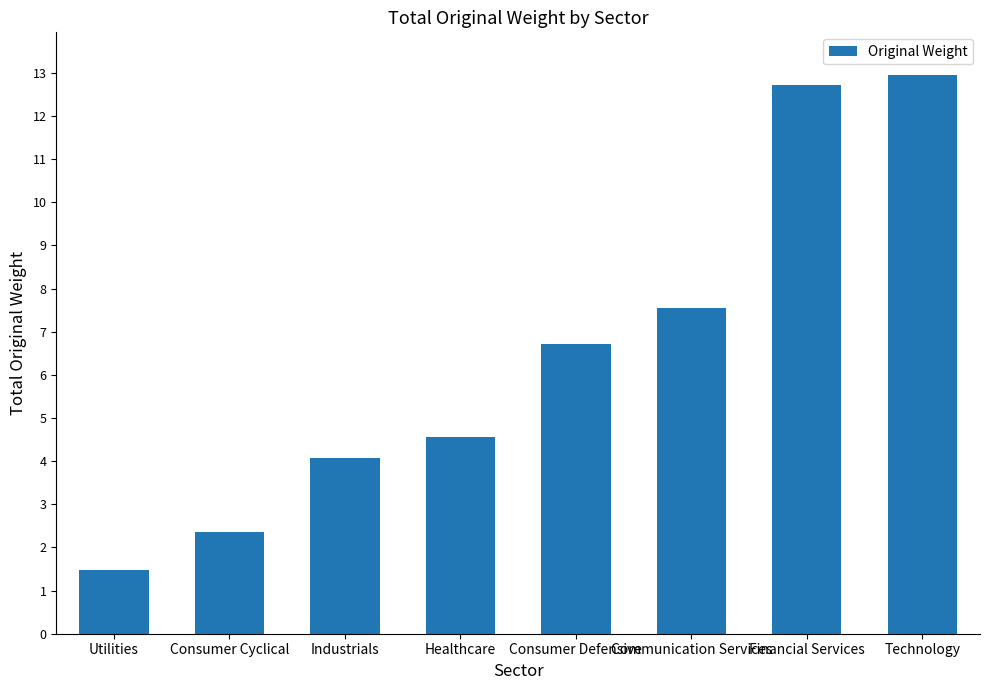

What is the ratio of the value at Communication Services to the value at Industrials?

1.8